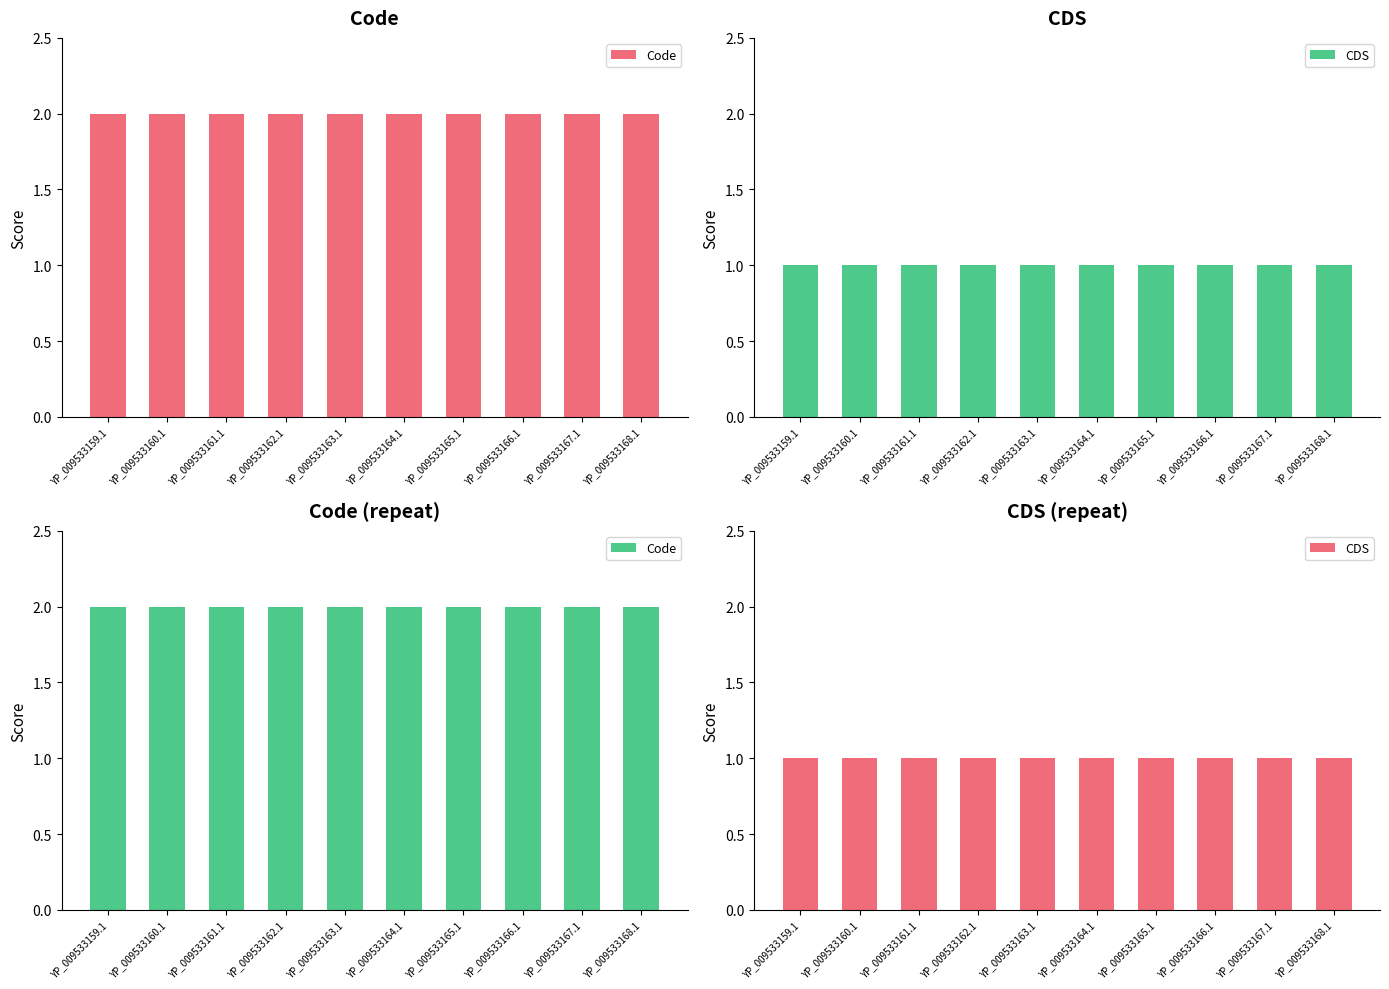

What is the greatest value displayed?

2